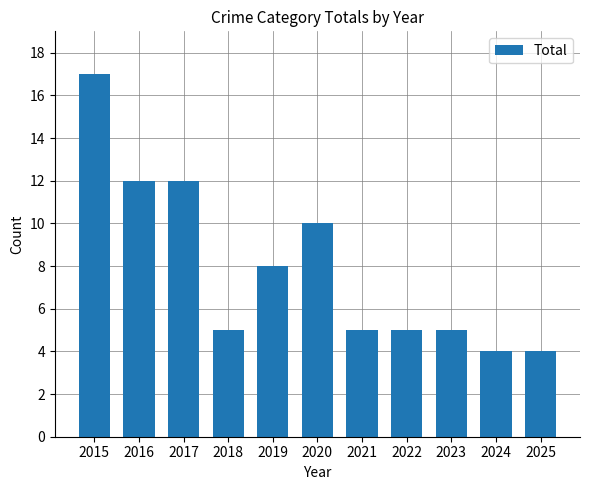

How many categories are shown in the chart?

11